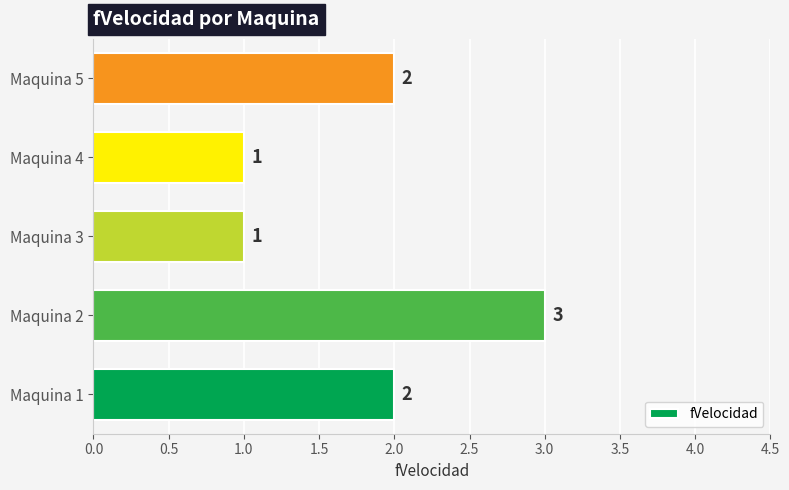

Between Maquina 4 and Maquina 5, which is larger?

Maquina 5